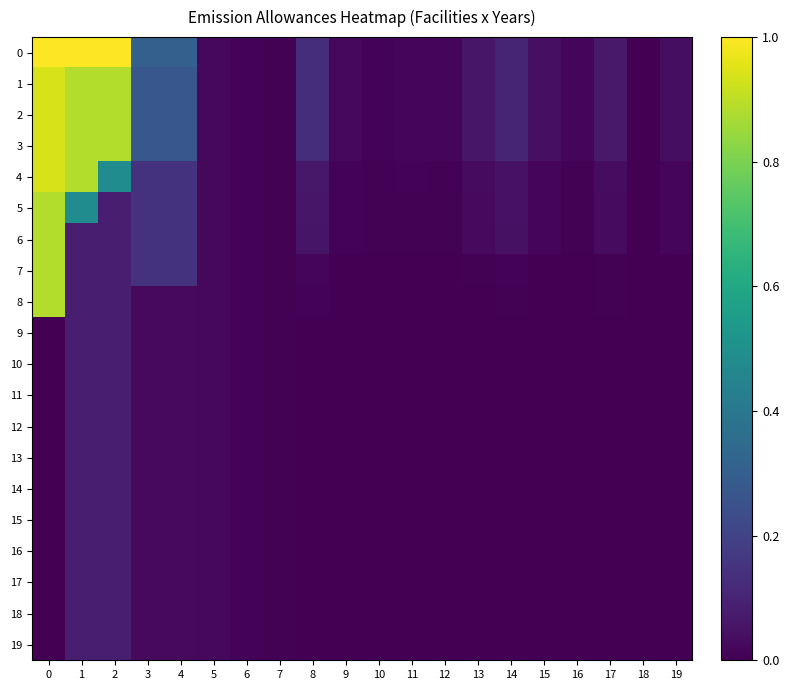

How many series are shown in this chart?

20